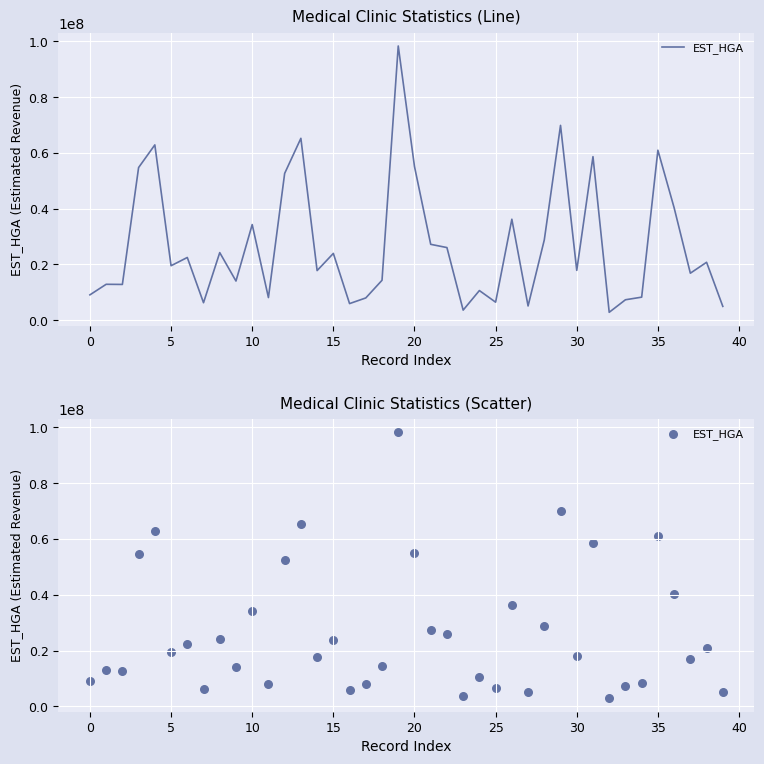

Between 29 and 40, which is larger?

29